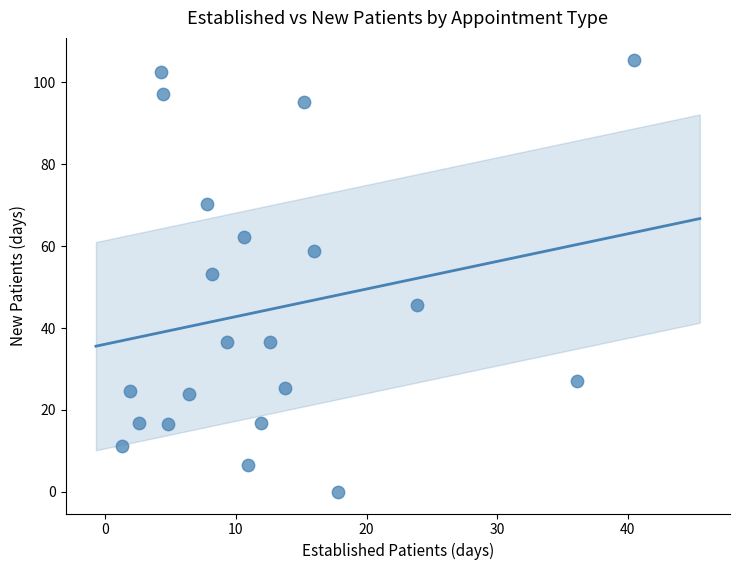

What Y value in the scatter plot is closest to 52?

53.2